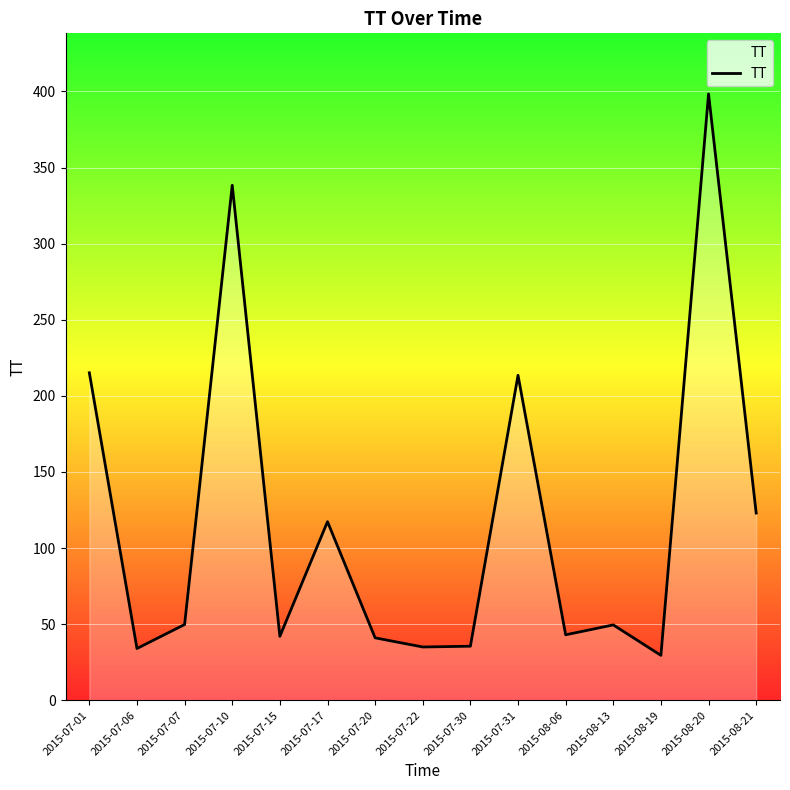

At which label does the data first exceed 49?

2015-07-01